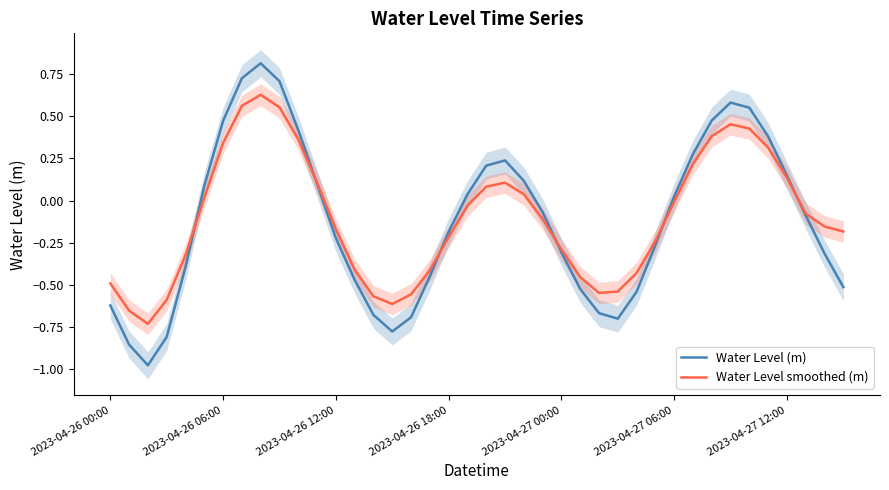

At which category does Water Level smoothed (m) reach its first local peak?

8